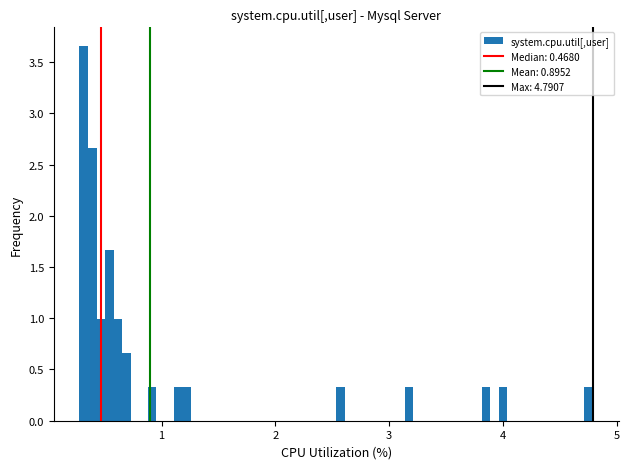

Read against the x-axis, roughly where is the centre of the tallest bar?

0.3